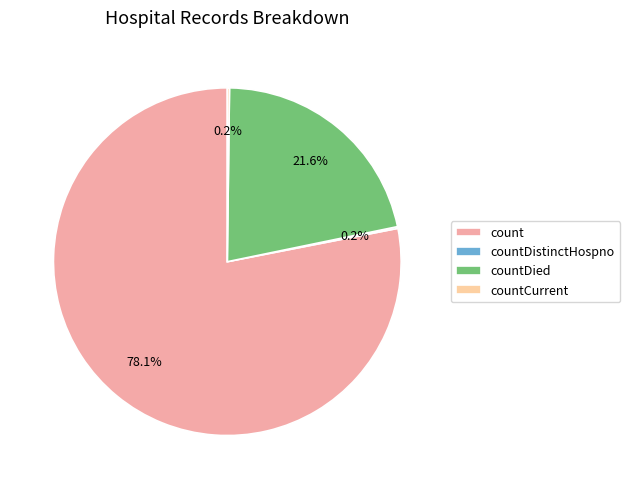

What portion of the pie excludes countDied?

78.4%